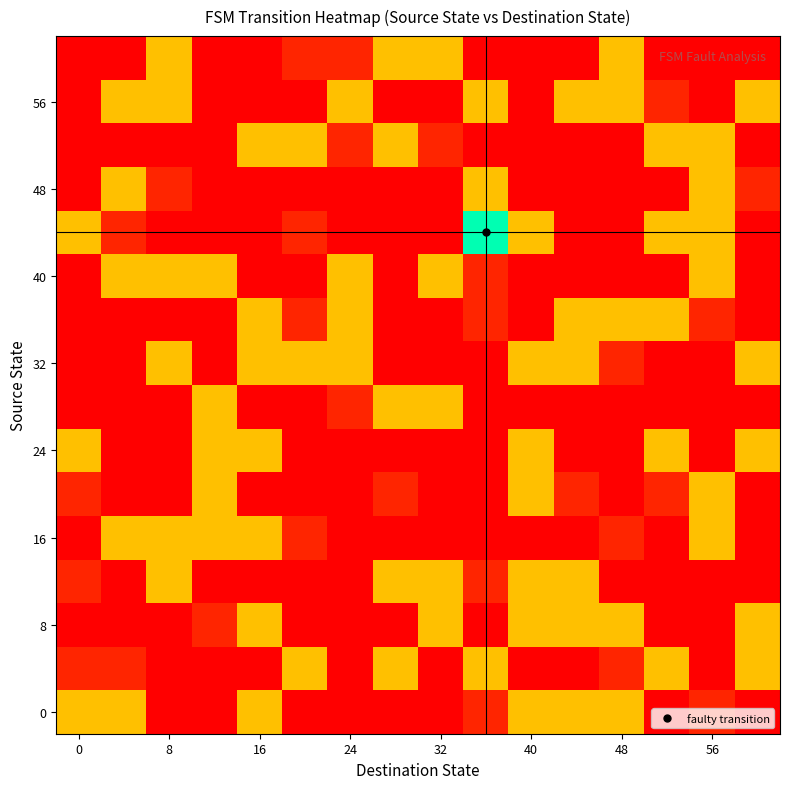

At how many categories does at least one series exceed 16?

16